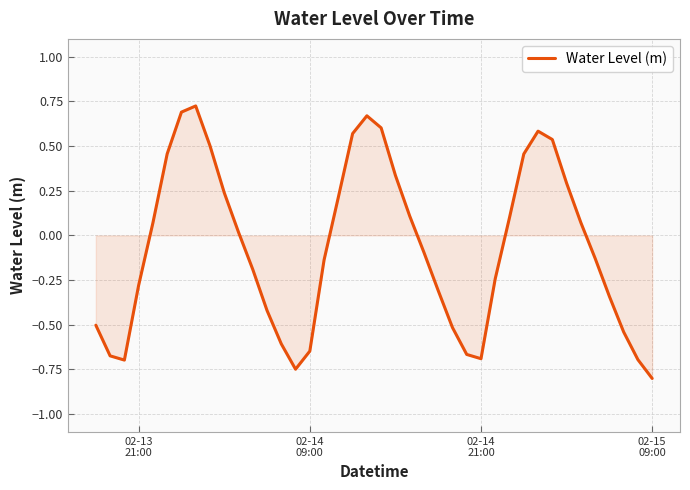

What is the smallest value displayed?

-0.8